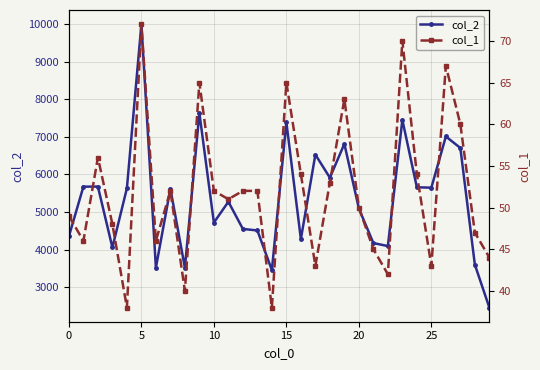

What is the value of the col_1 point at the 24th from the left?

70